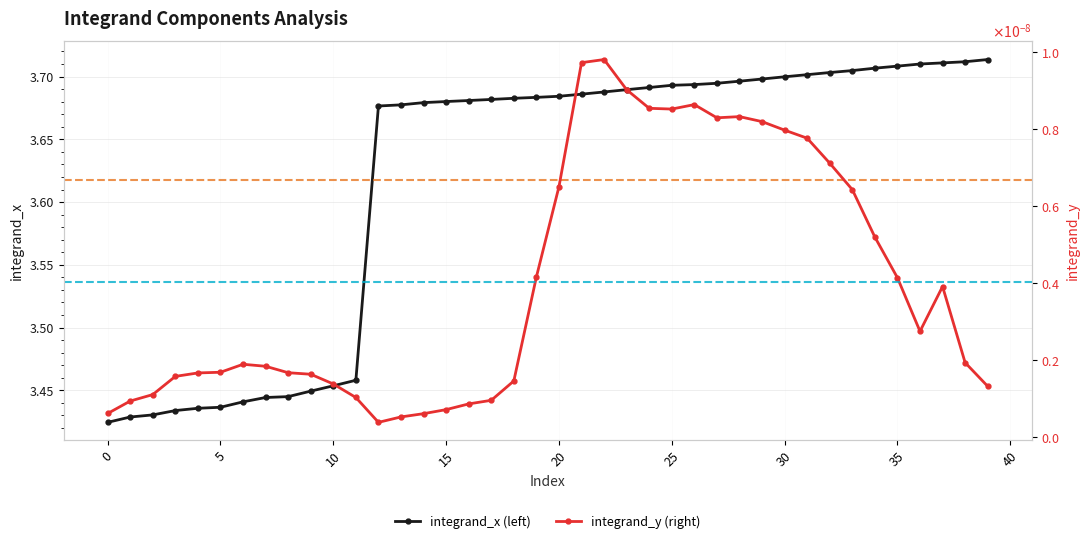

Reading right to left, transcribe all the data shown in this chart.

integrand_x (left): 3.7	3.7	3.7	3.7	3.7	3.7	3.7	3.7	3.7	3.7	3.7	3.7	3.7	3.7	3.7	3.7	3.7	3.7	3.7	3.7	3.7	3.7	3.7	3.7	3.7	3.7	3.7	3.7	3.5	3.5	3.4	3.4	3.4	3.4	3.4	3.4	3.4	3.4	3.4	3.4
integrand_y (right): 0.0	0.0	0.0	0.0	0.0	0.0	0.0	0.0	0.0	0.0	0.0	0.0	0.0	0.0	0.0	0.0	0.0	0.0	0.0	0.0	0.0	0.0	0.0	0.0	0.0	0.0	0.0	0.0	0.0	0.0	0.0	0.0	0.0	0.0	0.0	0.0	0.0	0.0	0.0	0.0